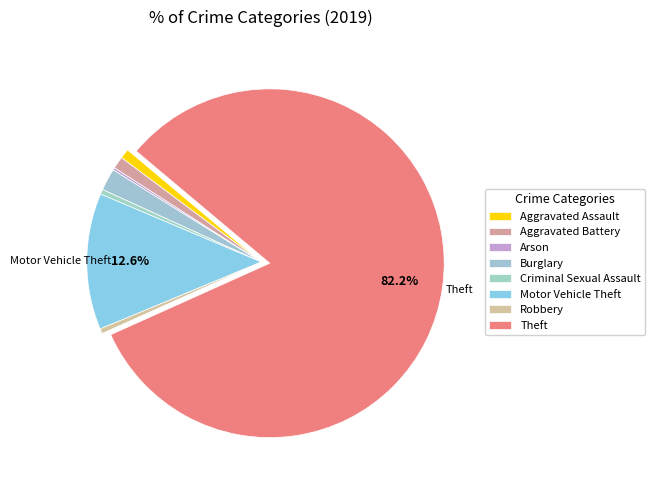

To the nearest percent, what is the difference between the largest and smallest slice percentages?

82%